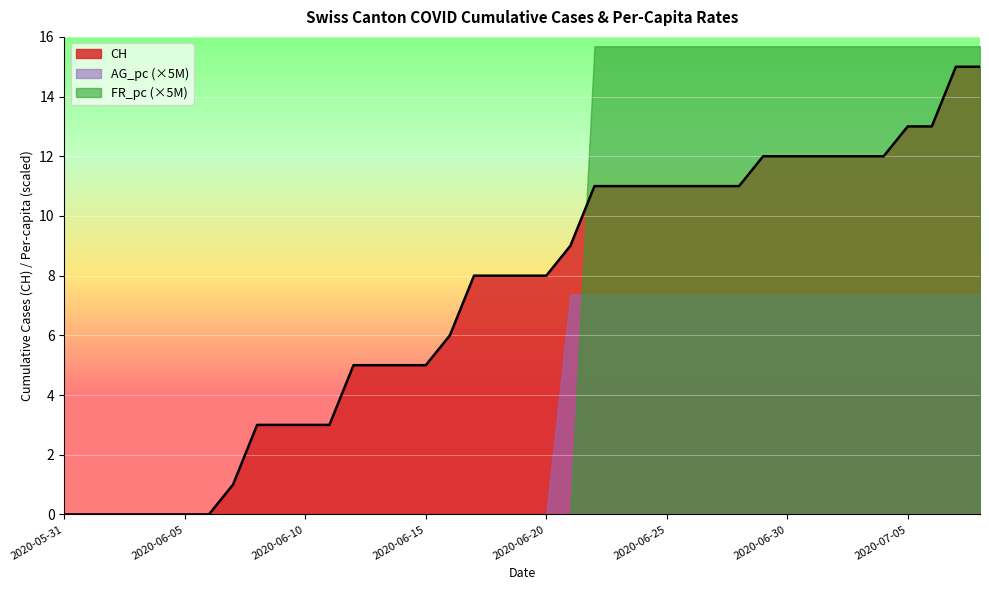

True or false: BE_pc and FR_pc intersect in this chart.

False